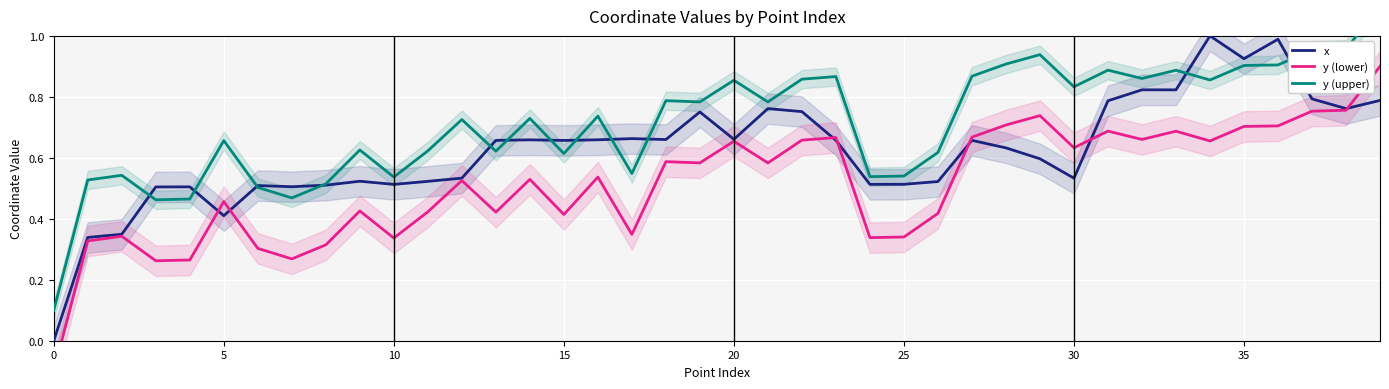

Reading left to right, extract all data points from this chart.

x: 0.0	0.3	0.3	0.5	0.5	0.4	0.5	0.5	0.5	0.5	0.5	0.5	0.5	0.7	0.7	0.7	0.7	0.7	0.7	0.8	0.7	0.8	0.8	0.7	0.5	0.5	0.5	0.7	0.6	0.6	0.5	0.8	0.8	0.8	1.0	0.9	1.0	0.8	0.8	0.8
y (lower): -0.1	0.3	0.3	0.3	0.3	0.5	0.3	0.3	0.3	0.4	0.3	0.4	0.5	0.4	0.5	0.4	0.5	0.3	0.6	0.6	0.7	0.6	0.7	0.7	0.3	0.3	0.4	0.7	0.7	0.7	0.6	0.7	0.7	0.7	0.7	0.7	0.7	0.8	0.8	0.9
y (upper): 0.1	0.5	0.5	0.5	0.5	0.7	0.5	0.5	0.5	0.6	0.5	0.6	0.7	0.6	0.7	0.6	0.7	0.5	0.8	0.8	0.9	0.8	0.9	0.9	0.5	0.5	0.6	0.9	0.9	0.9	0.8	0.9	0.9	0.9	0.9	0.9	0.9	1.0	1.0	1.1